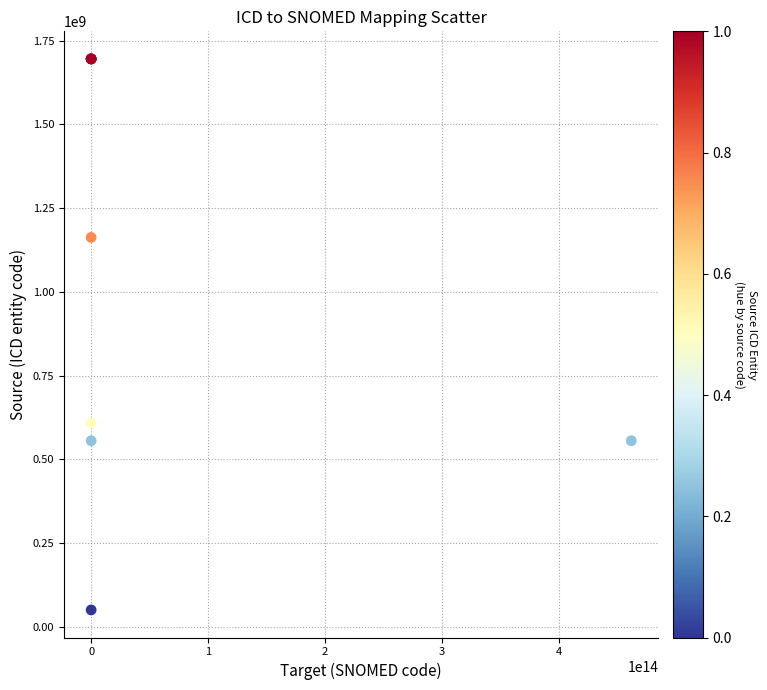

What Y value in the scatter plot is closest to 873232082?

608172011